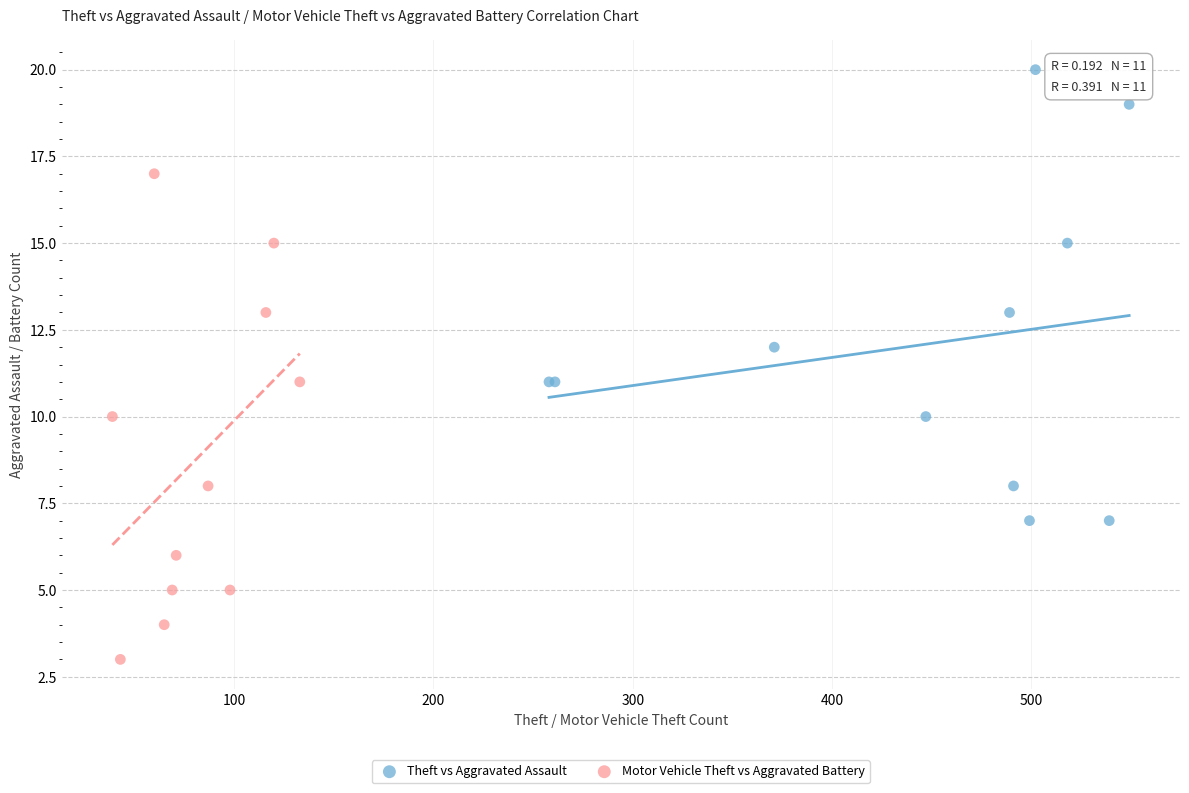

Which series contains the lowest Y value?

Motor Vehicle Theft vs Aggravated Battery